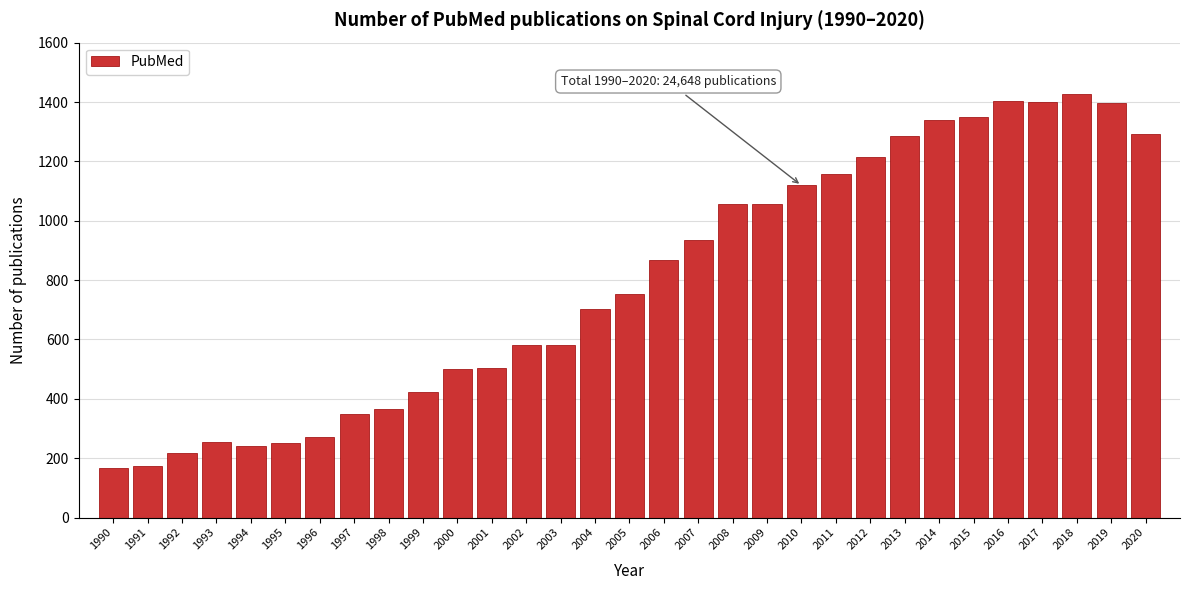

True or false: the data shows 369 at 1995.

False